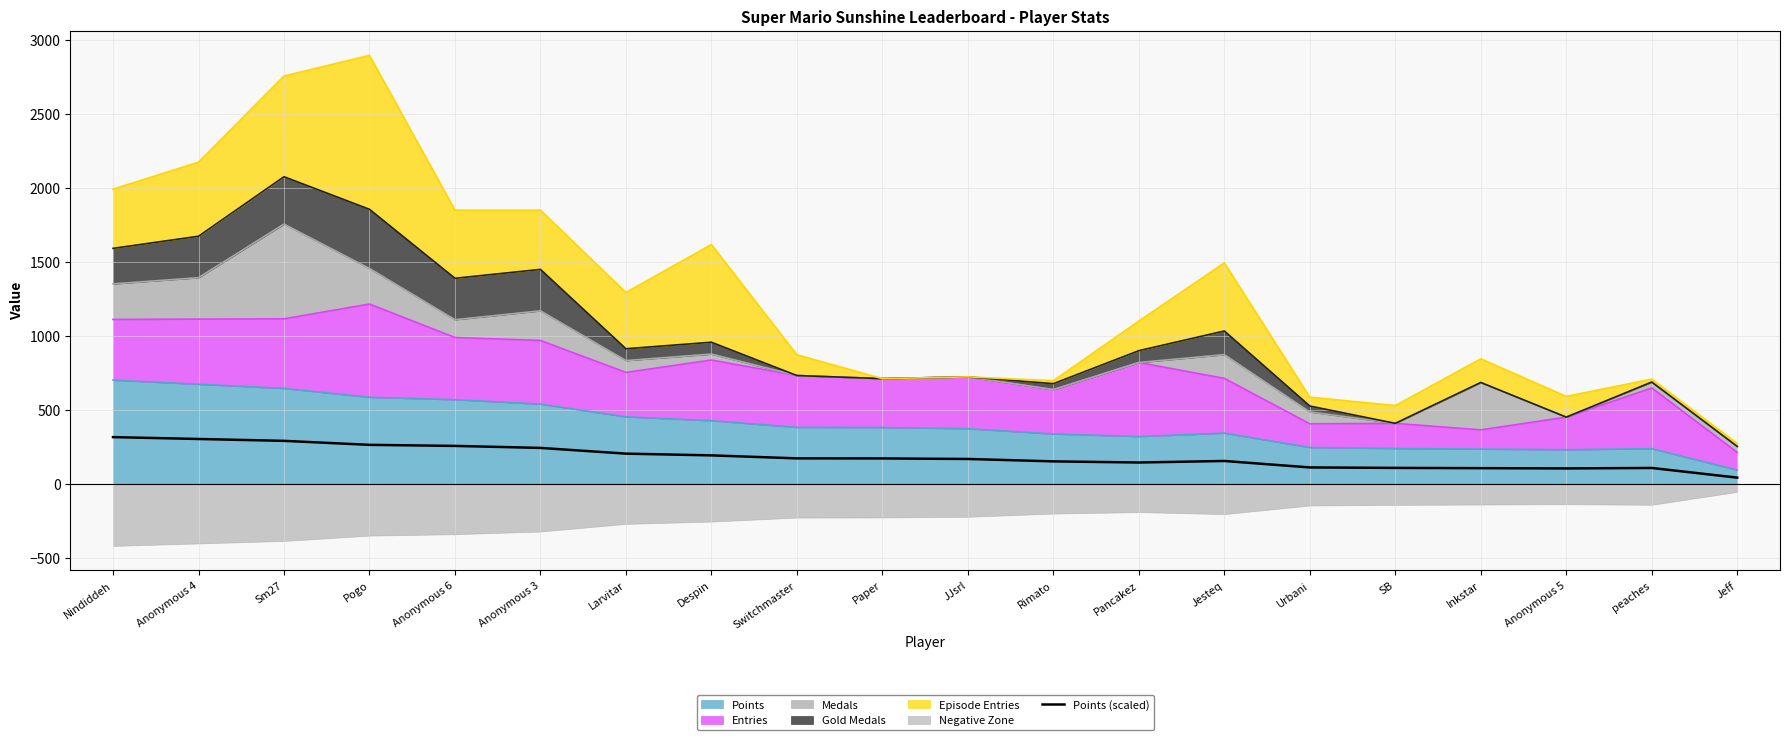

Rank the categories by value from lowest to highest.

Jeff, Anonymous 5, Inkstar, peaches, SB, Urbani, Pancakez, Rimato, Jesteq, JJsrl, Paper, Switchmaster, Despin, Larvitar, Anonymous 3, Anonymous 6, Pogo, Sm27, Anonymous 4, Nindiddeh